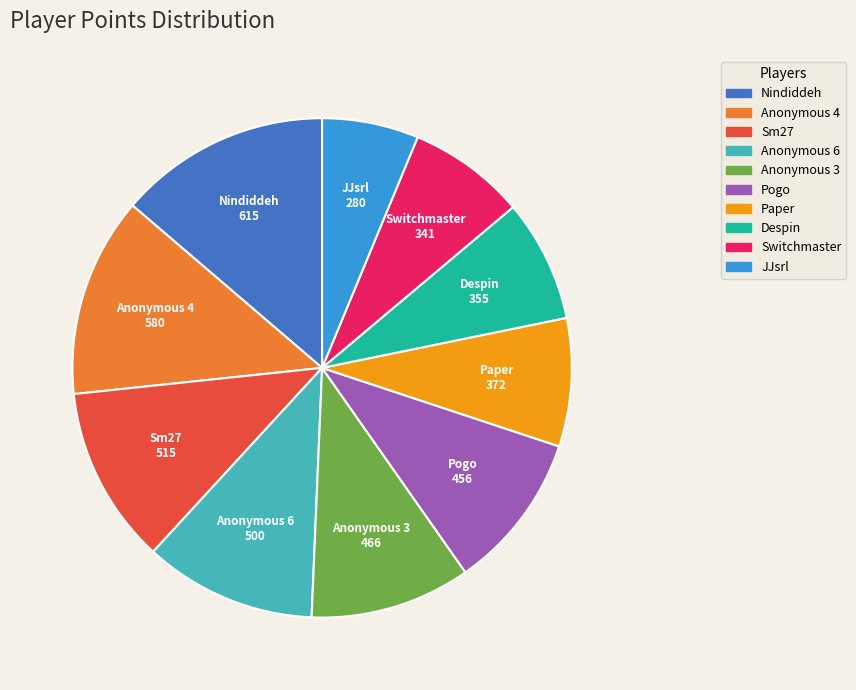

Which category has the biggest portion of the pie?

Nindiddeh